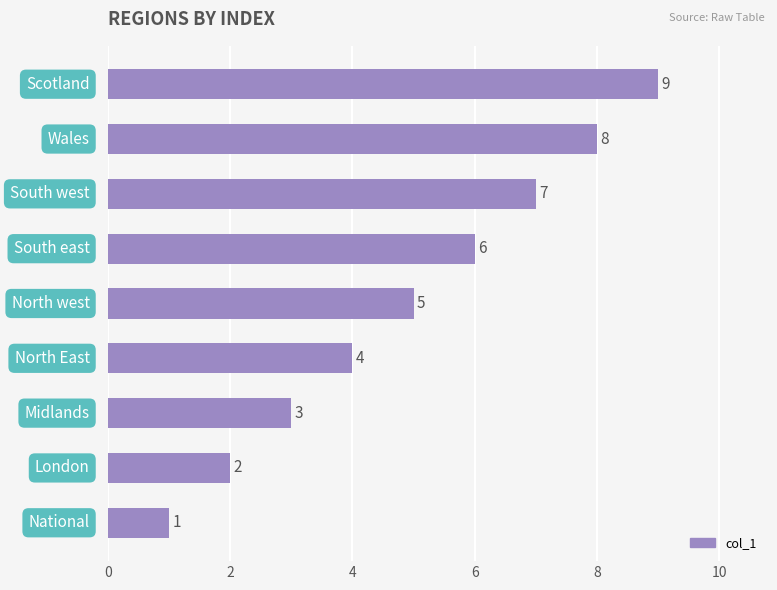

How many categories are shown in the chart?

9